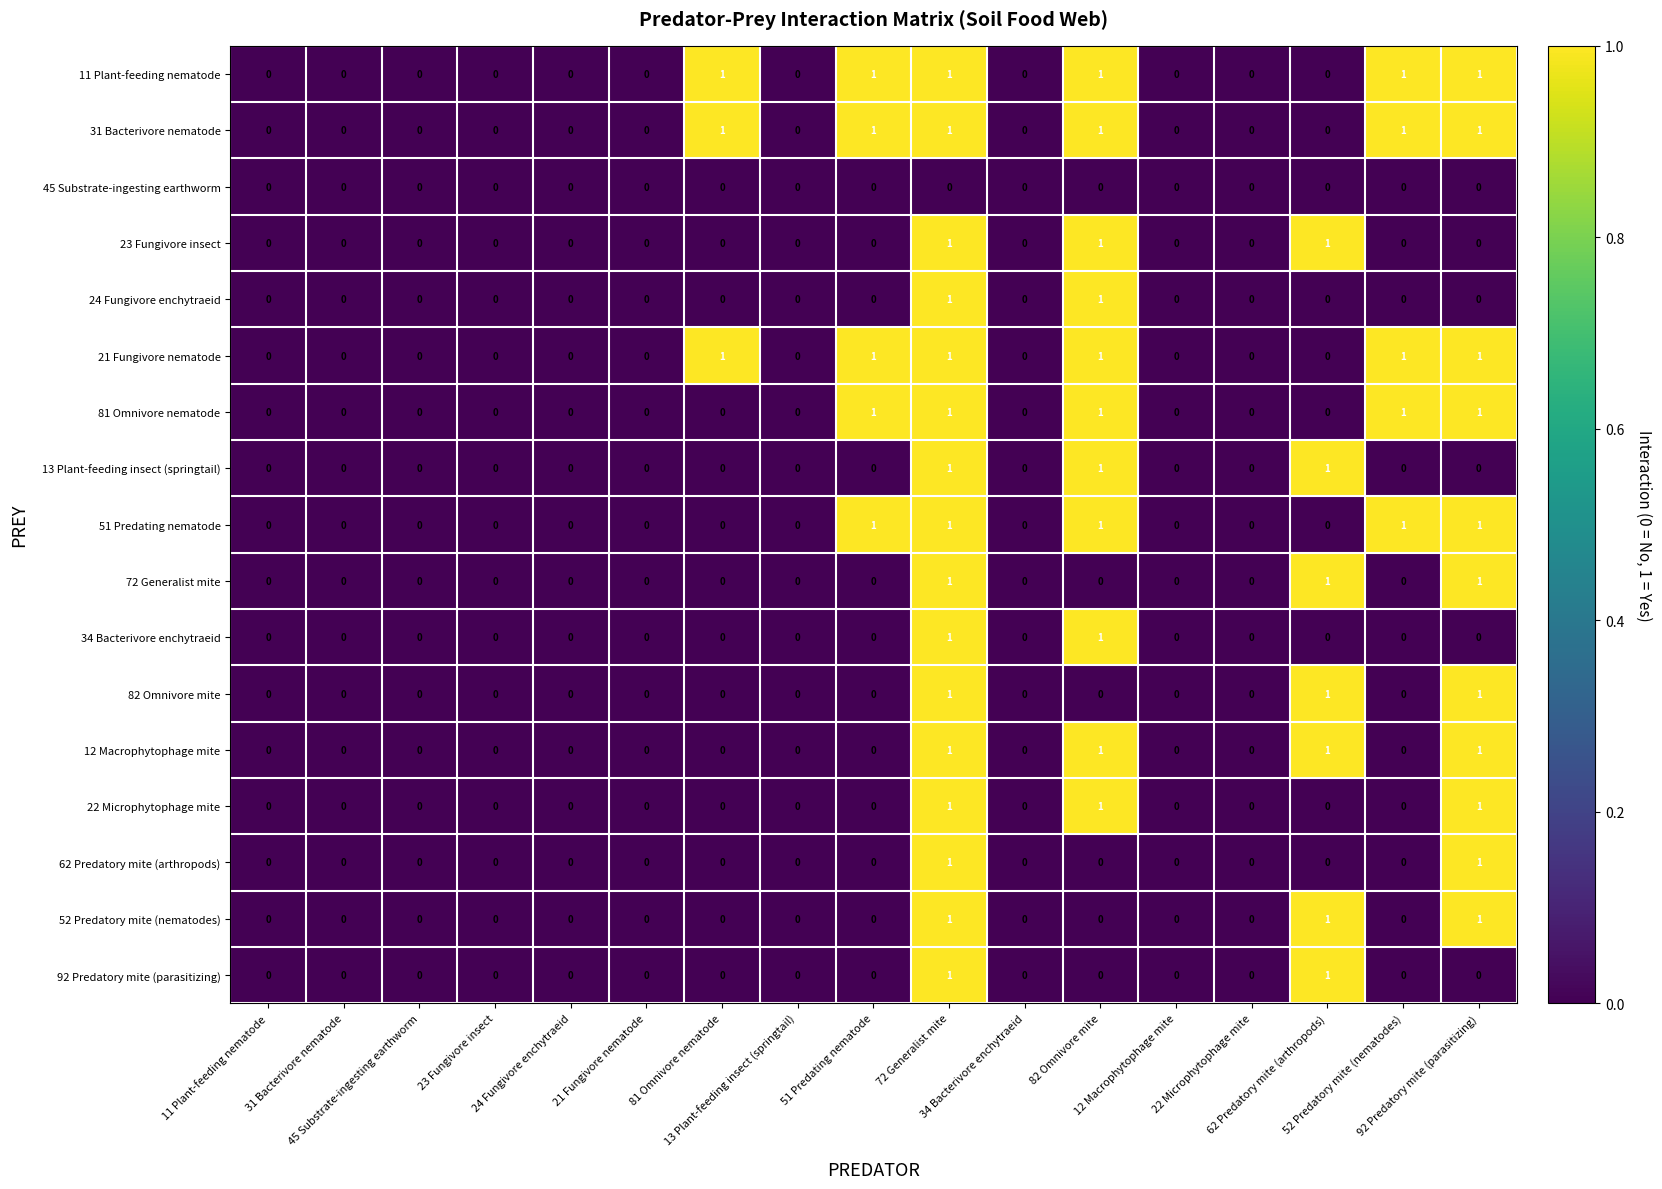

Which category has the lowest value across all series?

11 Plant-feeding nematode